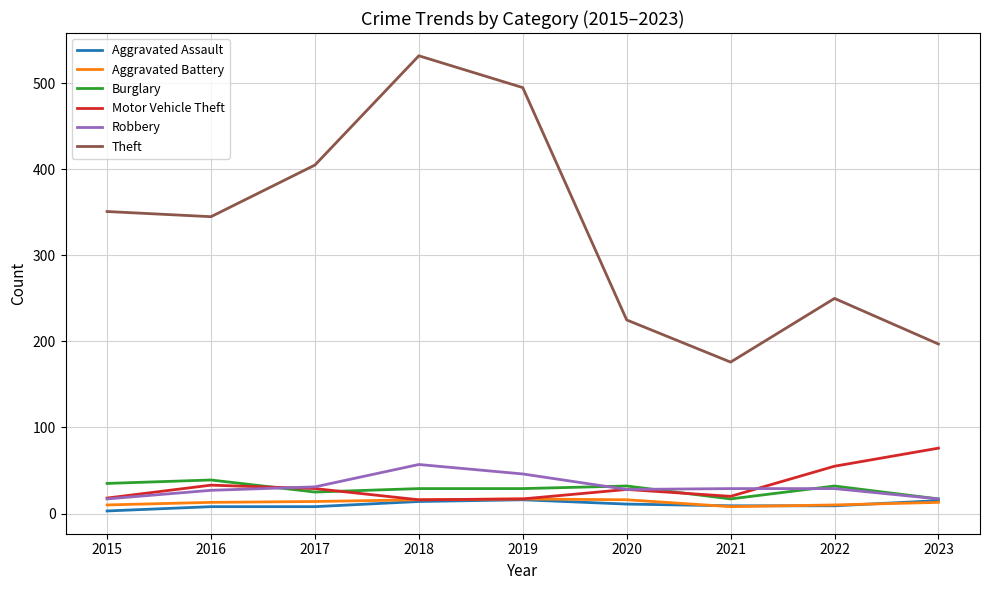

At which category is the sum across all series the highest?

2018